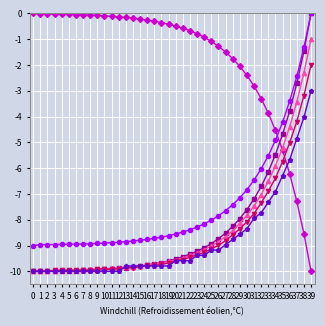

At which category is the sum across all series the highest?

39